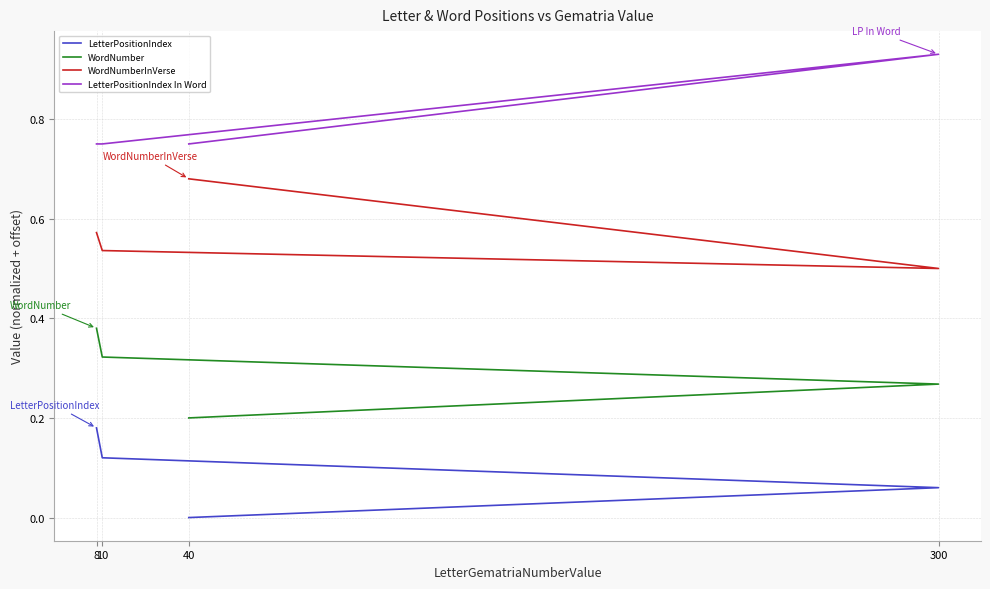

In LetterPositionIndex In Word, how many points are higher than both neighbors (excluding endpoints)?

1